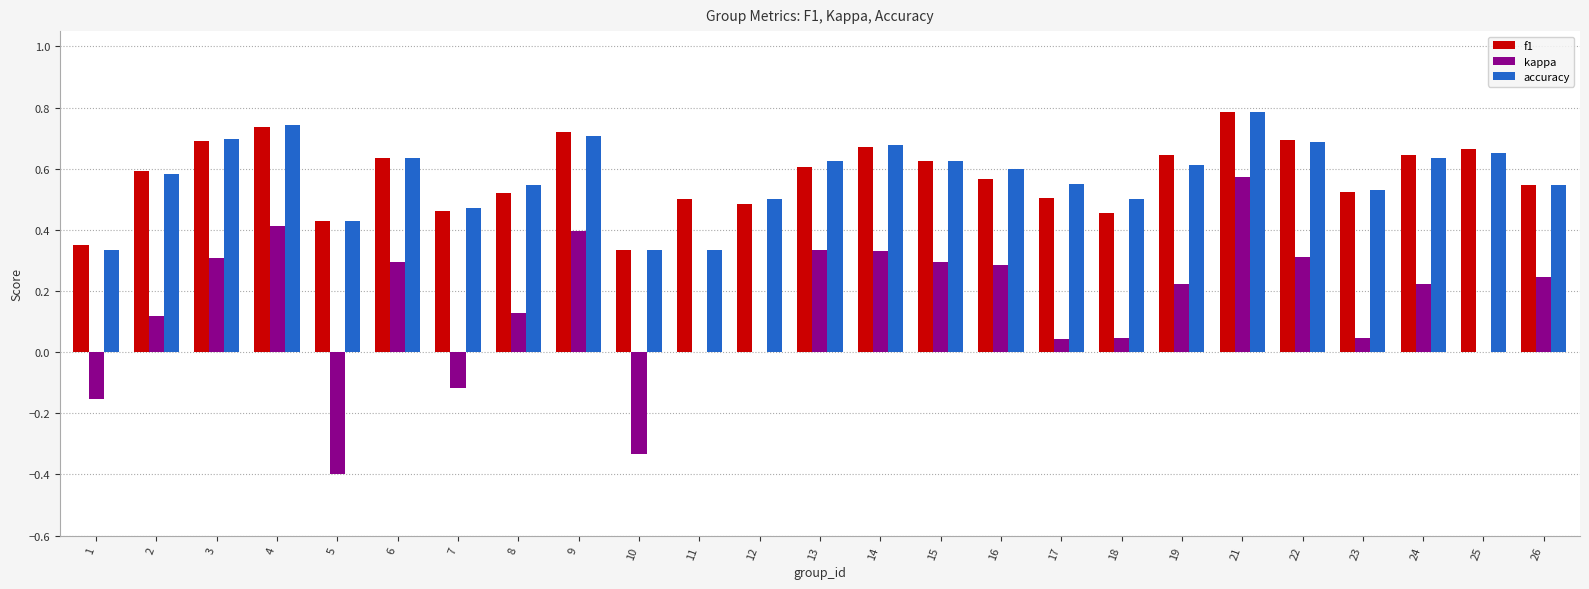

Which series changed the most between 19 and 25?

kappa